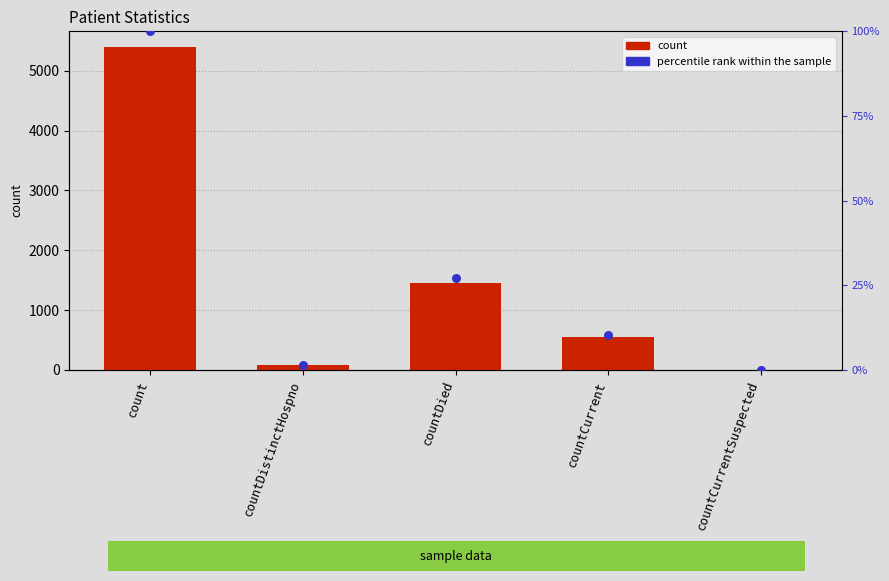

Which series reaches the minimum Y coordinate?

count